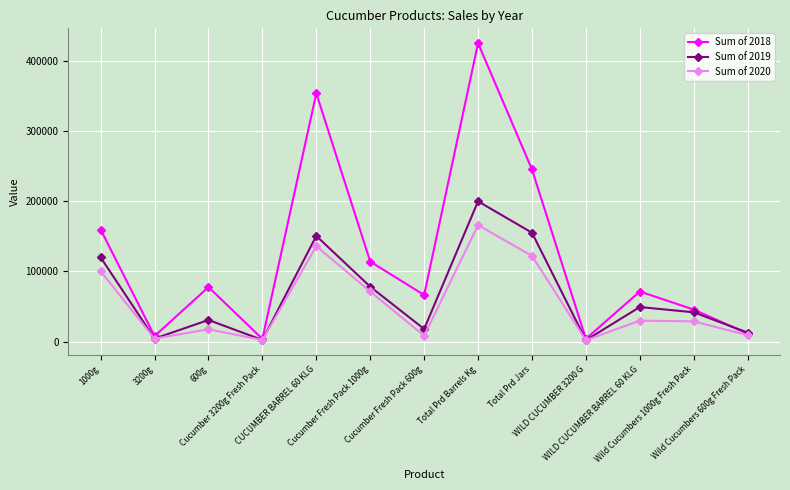

Which series has the largest total across all categories?

Sum of 2018